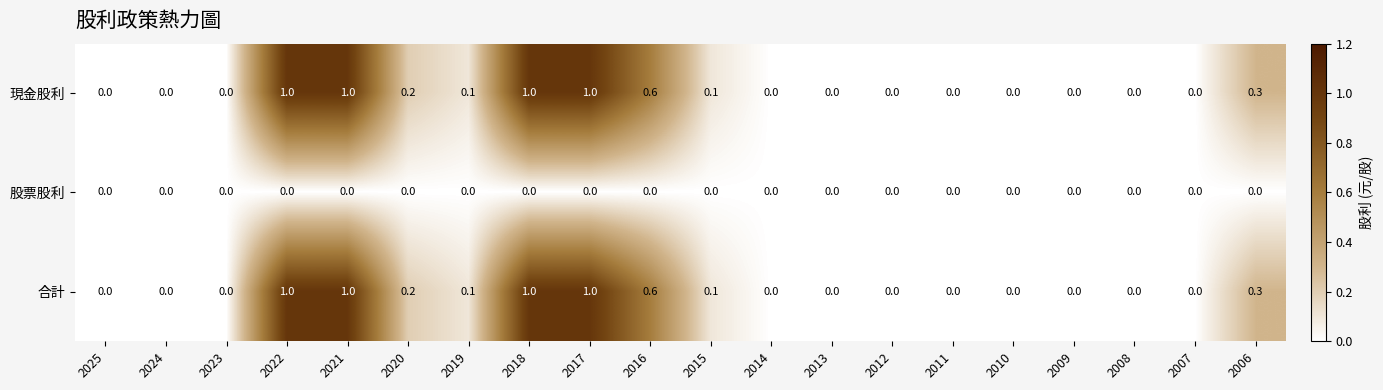

The value of 現金股利 at 2025 is 0.0. True or false?

True